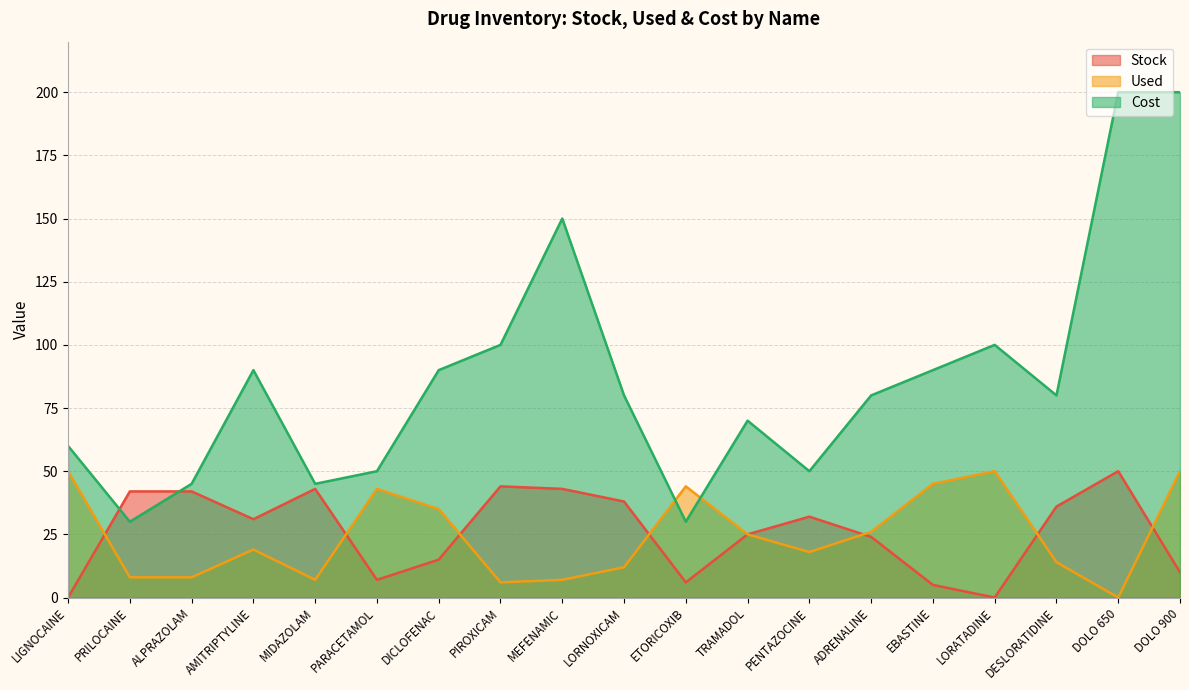

What is the difference between the highest and lowest values at TRAMADOL?

45